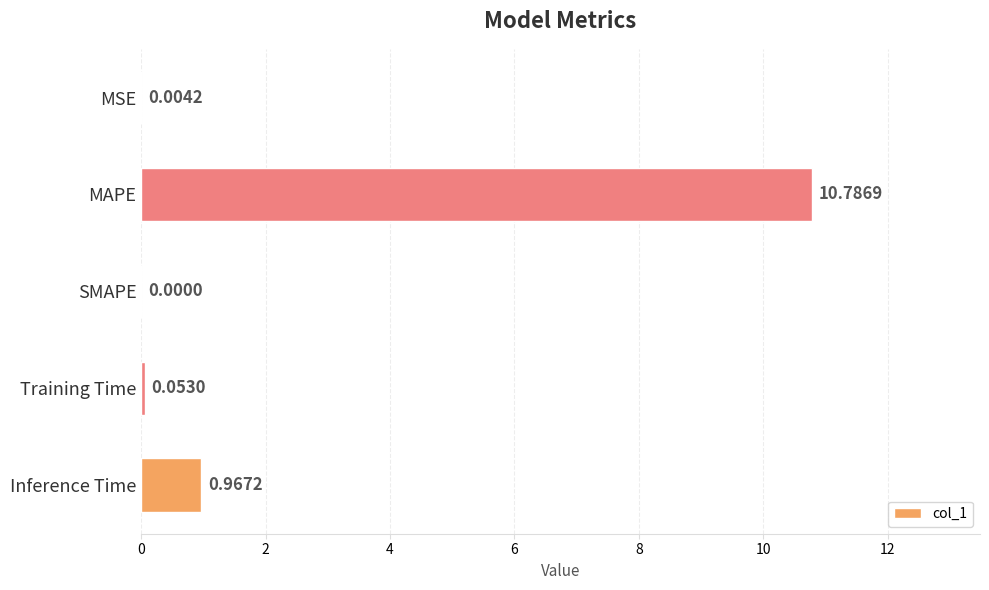

How many categories are shown in the chart?

5